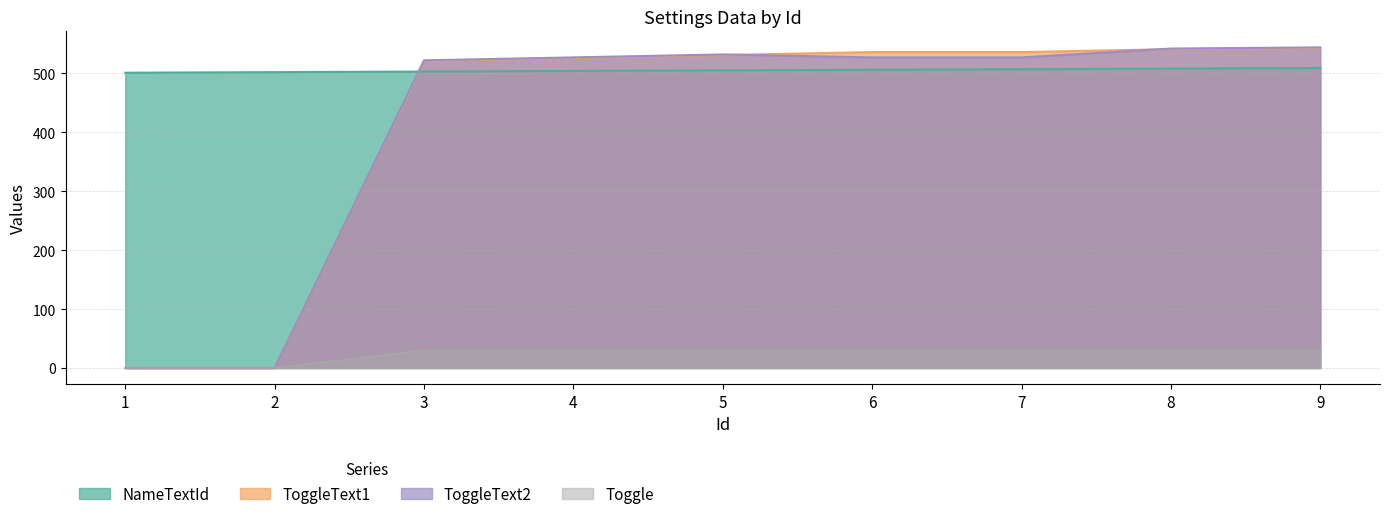

At which category is the sum across all series the highest?

9